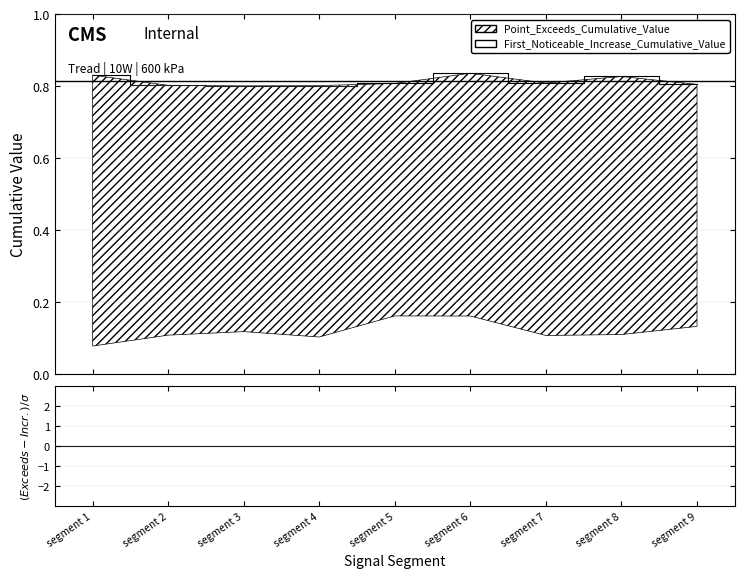

True or false: the data shows 0.4 at segment 4.

False